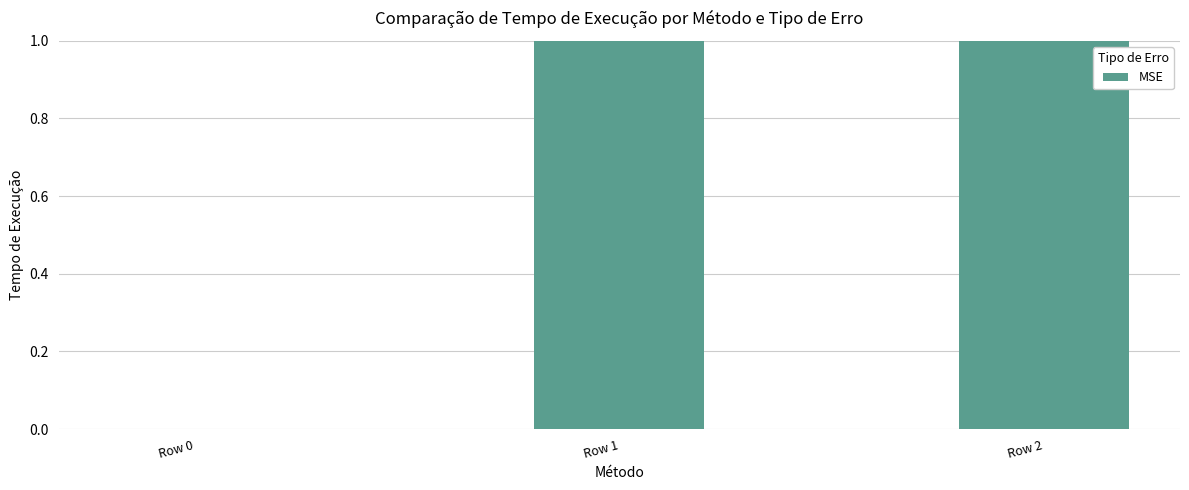

At which category does the chart reach its minimum across all series?

Row 0